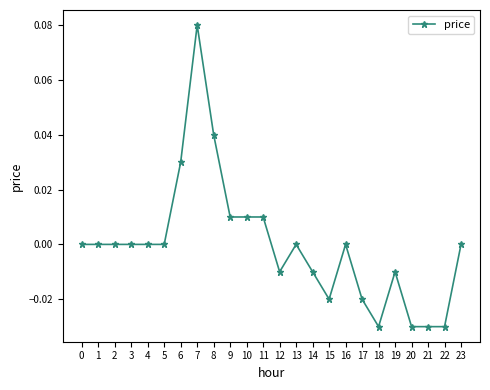

True or false: there are more than 2 points higher than both neighbors.

True